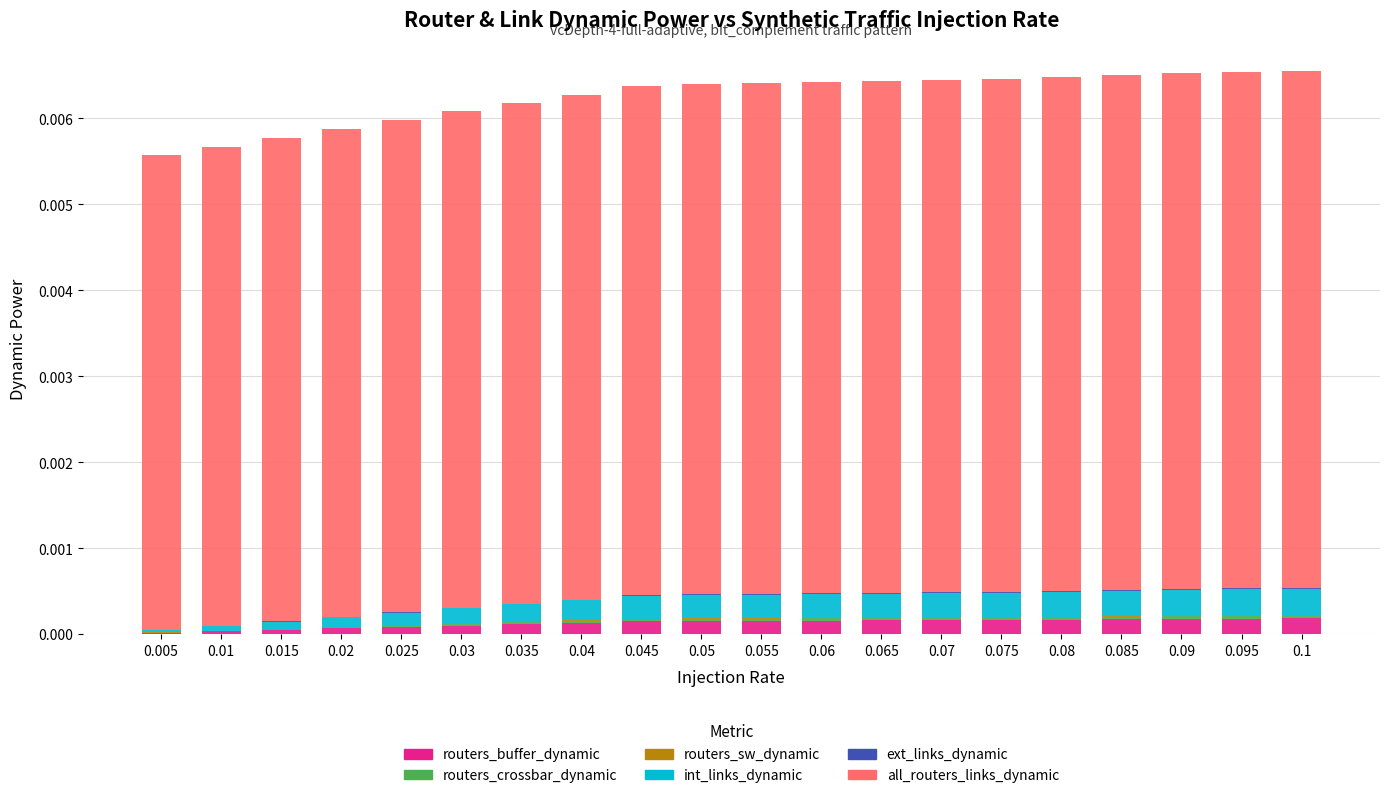

How many categories are shown in the chart?

20